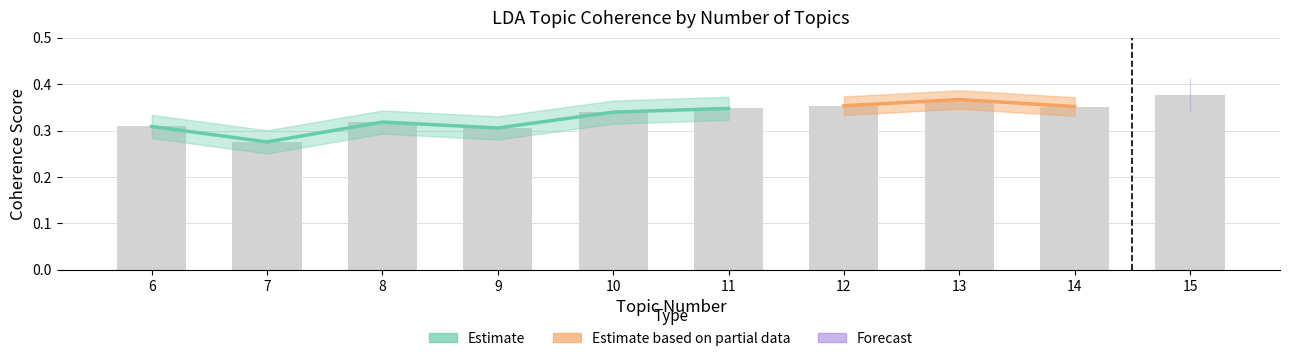

Does the chart contain any negative values?

No